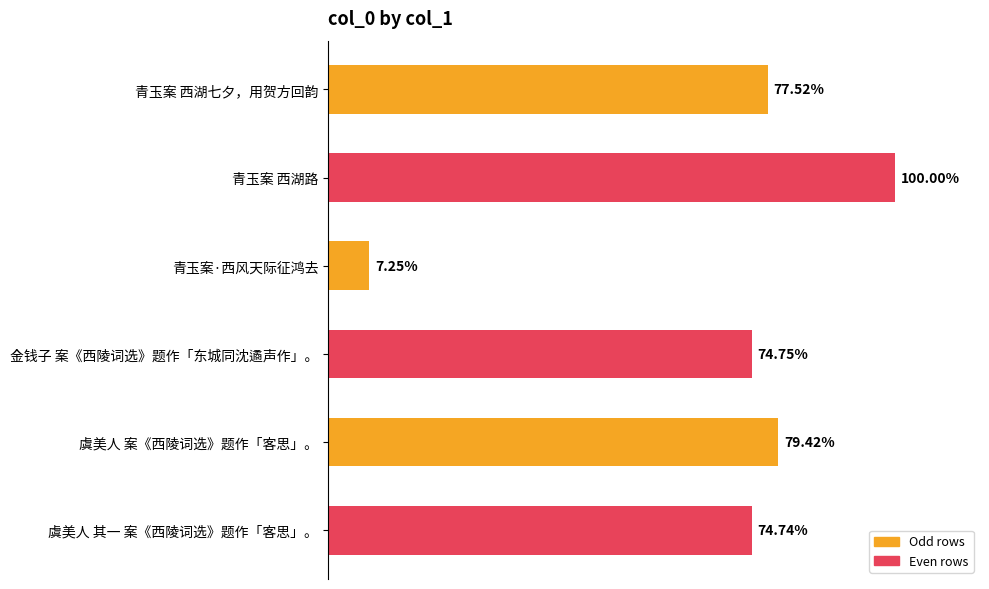

How many values are below 795336?

3